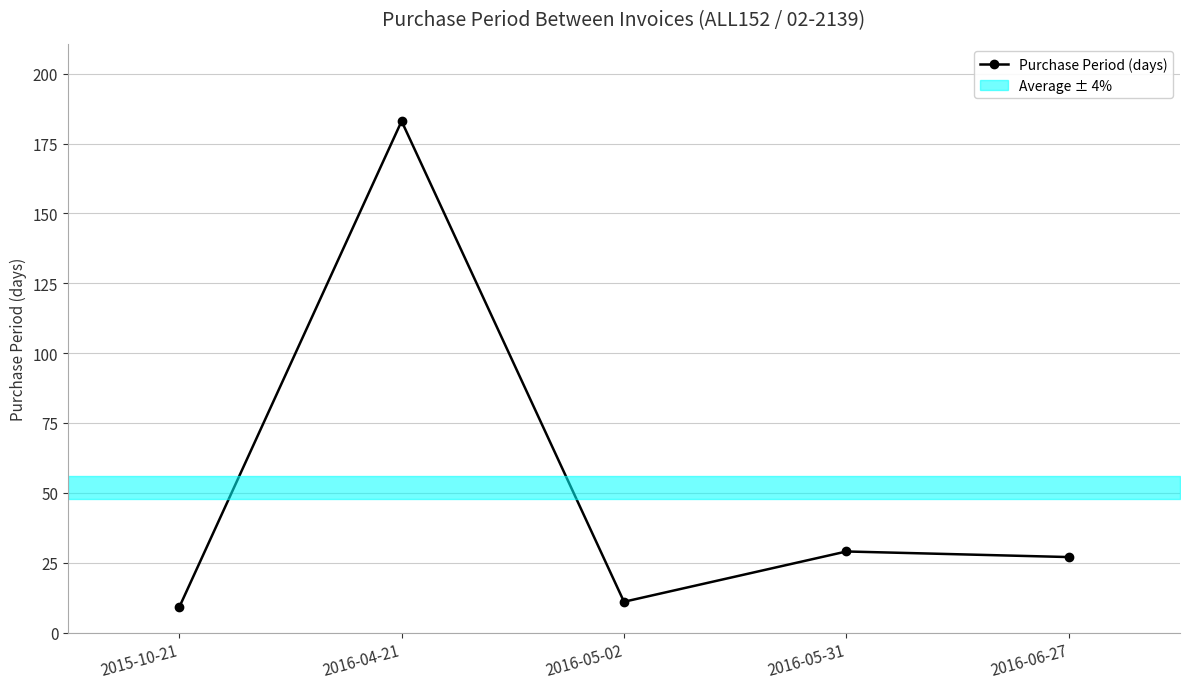

At which label is the value closest to 96?

2016-05-31